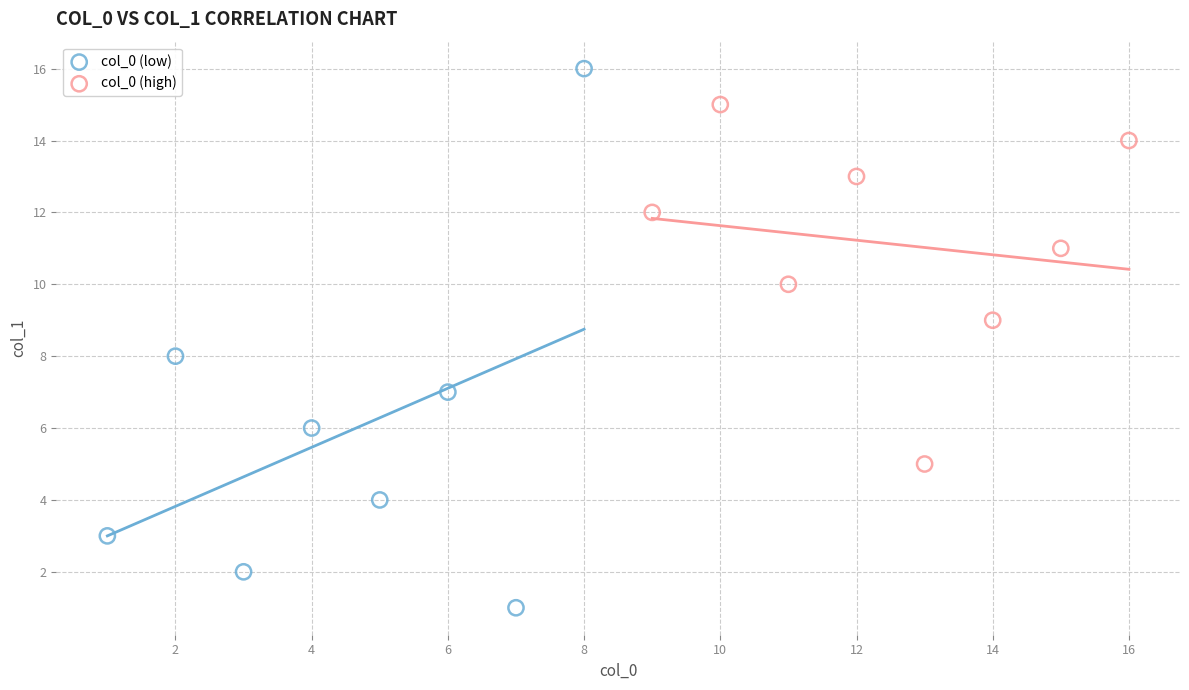

Which series contains the lowest Y value?

col_0 (low)